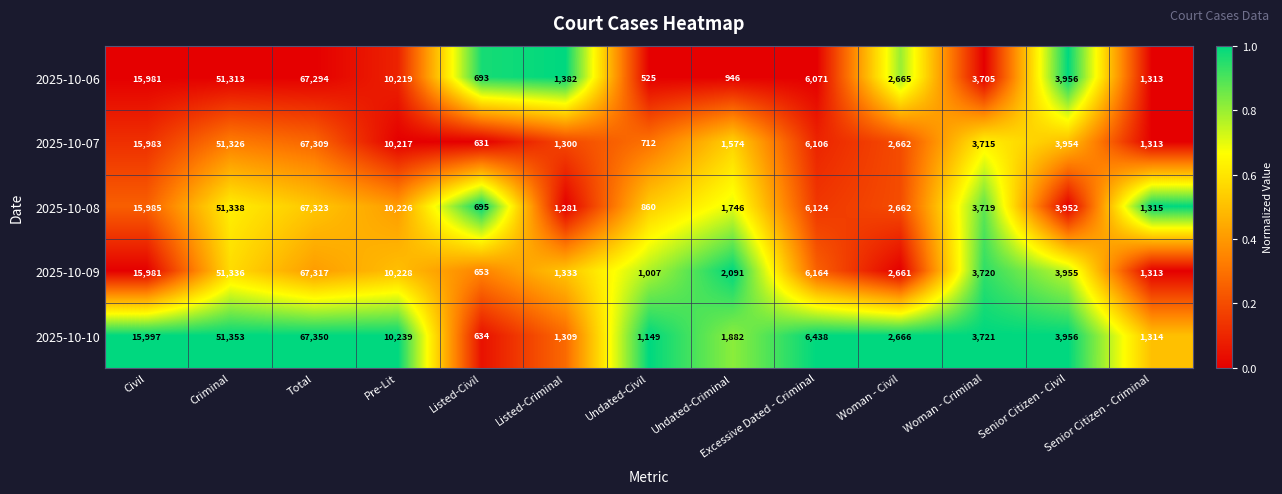

Which series has the largest total across all categories?

2025-10-10